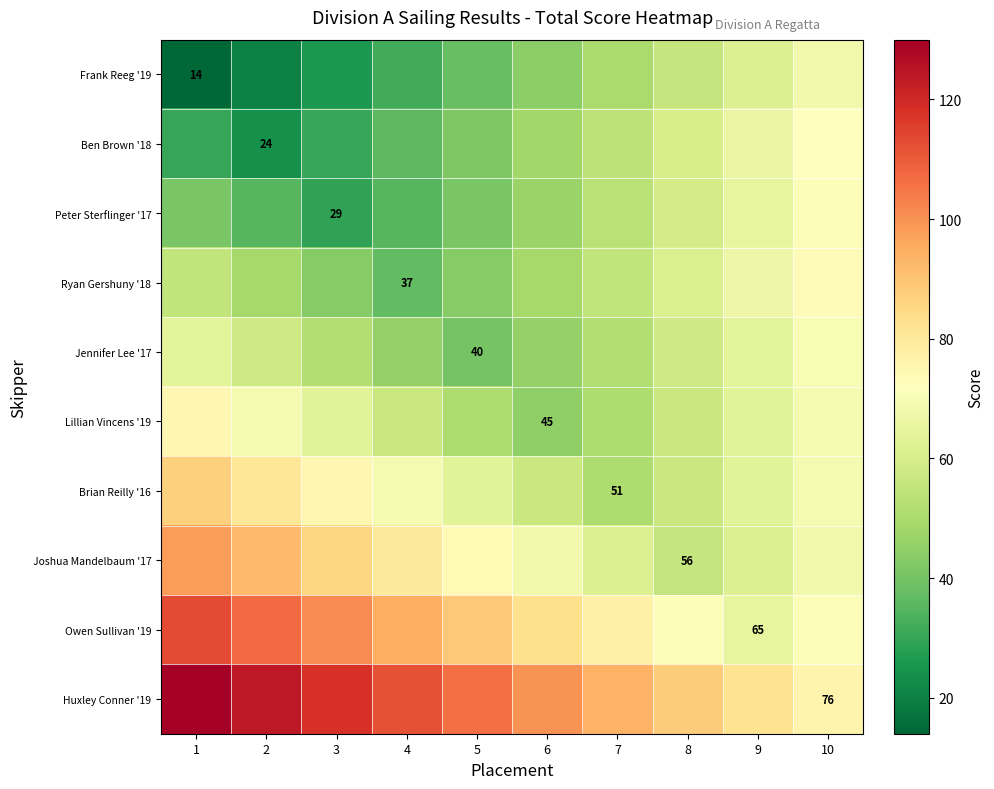

True or false: Owen Sullivan '19 has a value of 65 at 9.

True